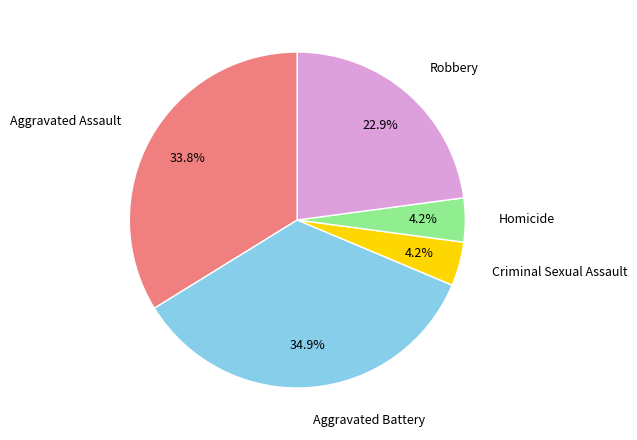

Which category has the biggest portion of the pie?

Aggravated Battery